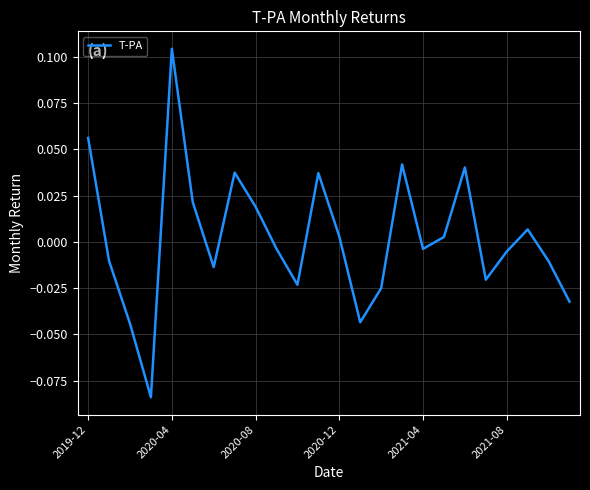

Where is the data nearest to the value 0?

17